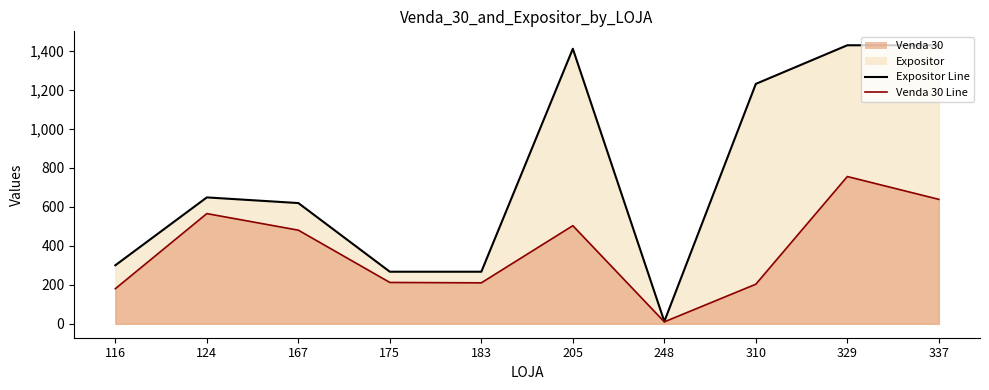

Reading right to left, extract all data points from this chart.

Expositor Line: 1428	1428	1230	12	1410	267	267	619	648	300
Venda 30 Line: 638	755	203	10	503	210	212	480	565	180